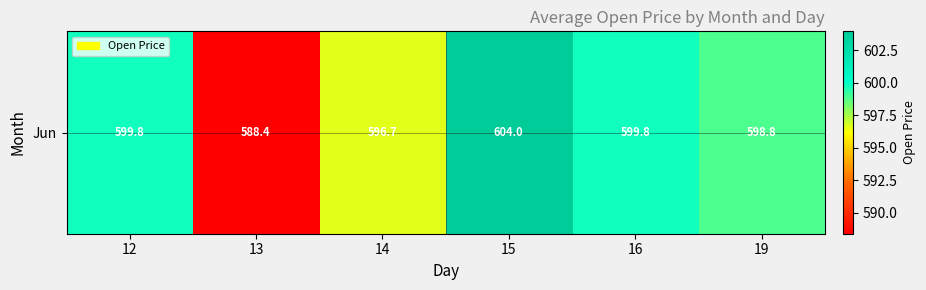

The value at 15 is 958.2. True or false?

False